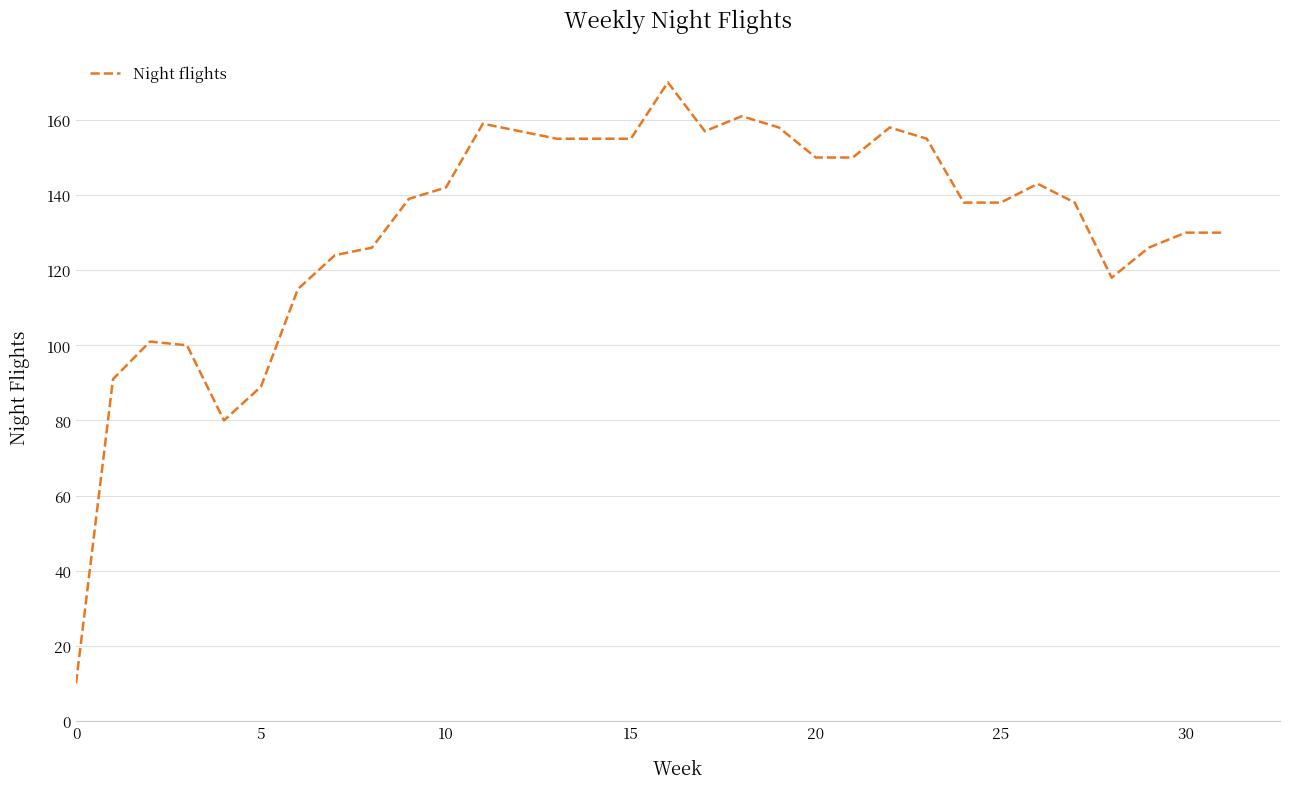

What is the minimum value shown in the chart?

10